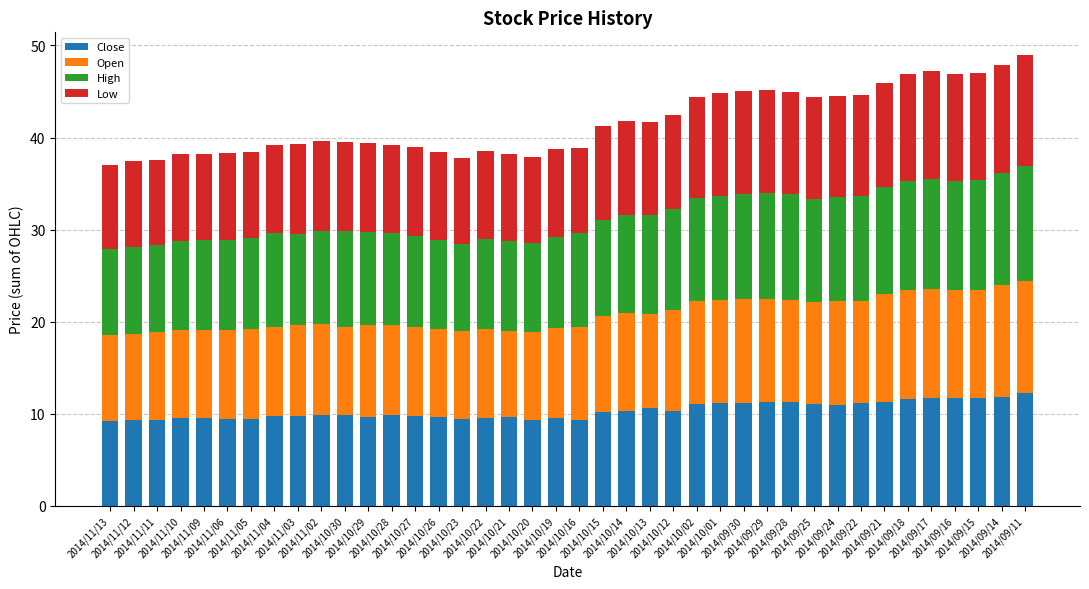

How many bars are there in total?

40